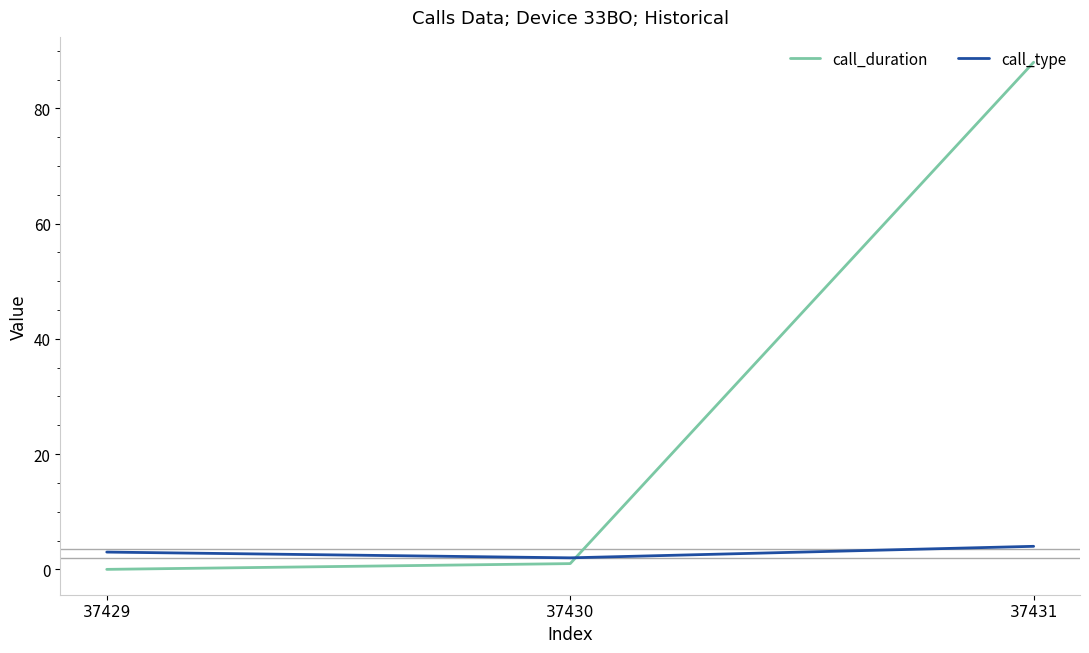

What is the maximum value shown in the chart?

88